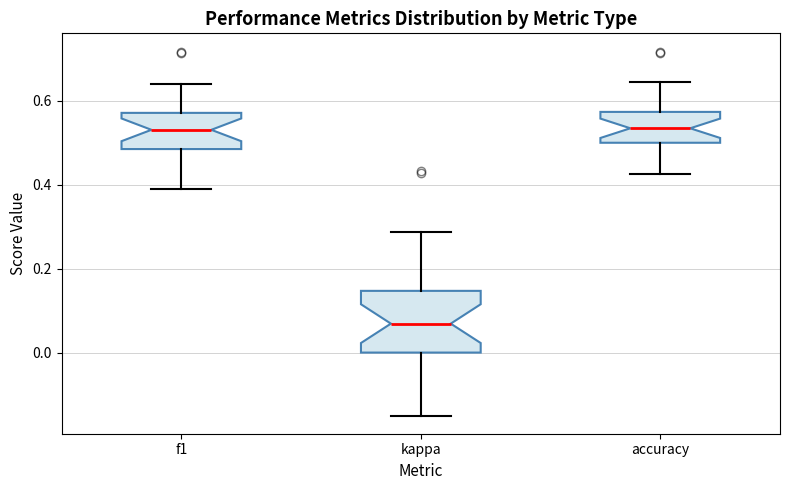

Reading left to right, transcribe this box plot: for each box, give where its median line is, the range the box spans, and where its two whiskers end, as read against the y-axis. The values are not printed on the chart, so give them approximately, as read against the axis.

f1: median 0.54, box 0.48 to 0.58, whiskers 0.38 to 0.64
kappa: median 0.06, box 0.00 to 0.14, whiskers -0.14 to 0.28
accuracy: median 0.54, box 0.50 to 0.58, whiskers 0.42 to 0.64